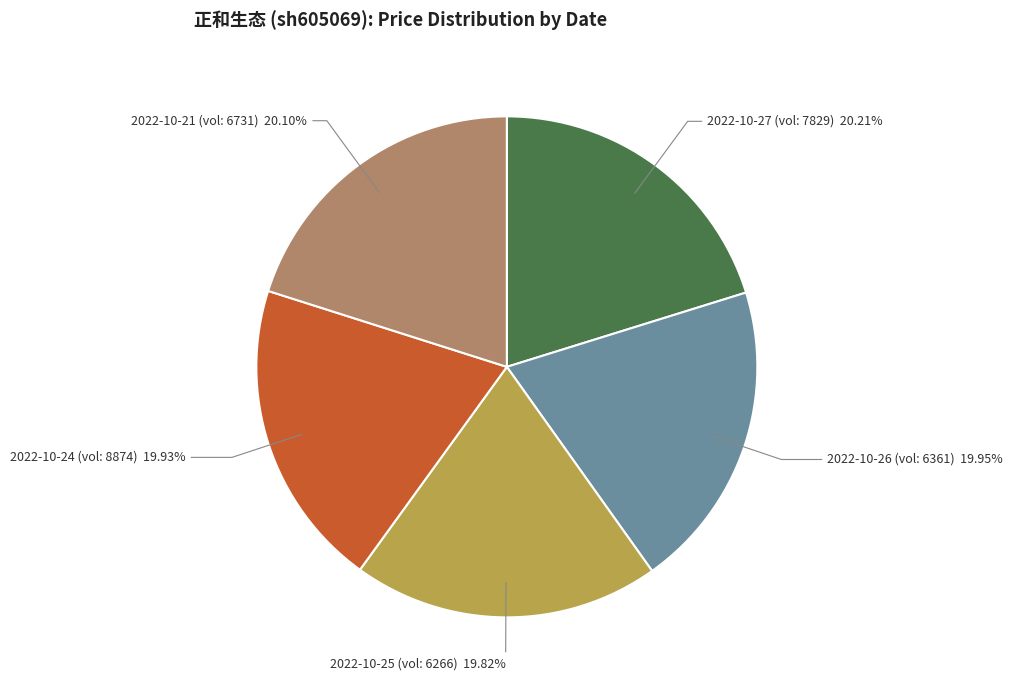

Is the sum of 2022-10-27 (vol: 7829) and 2022-10-26 (vol: 6361) greater than half?

No